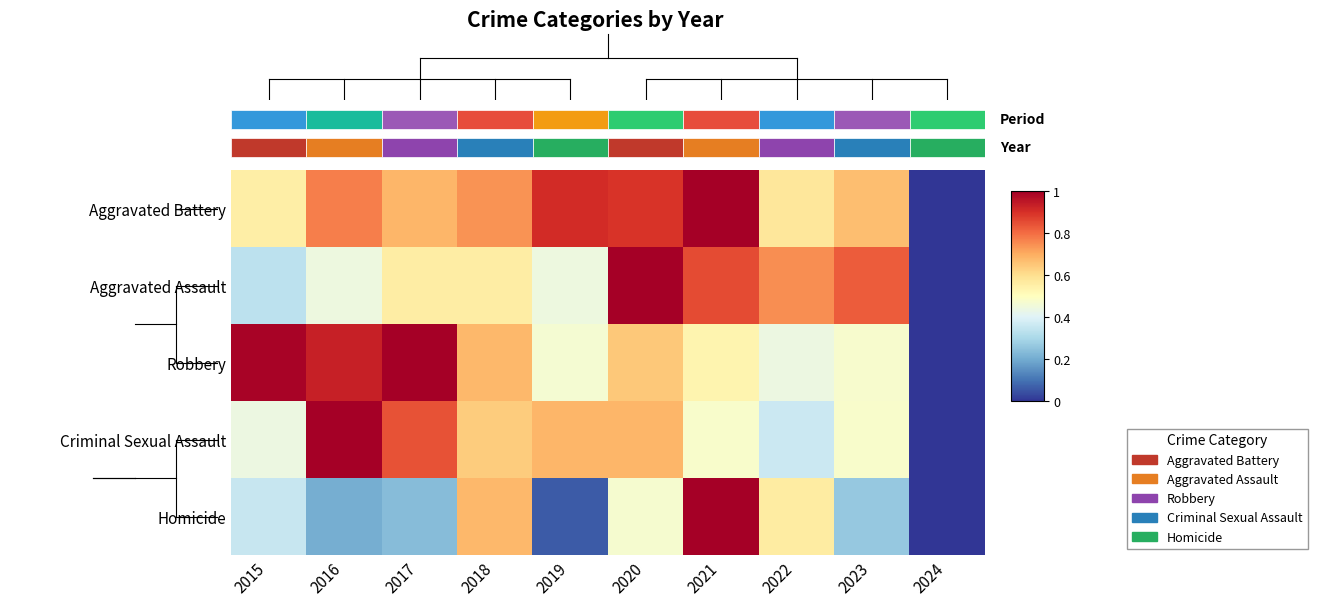

The Criminal Sexual Assault series shows 1.0 at 2016. True or false?

True